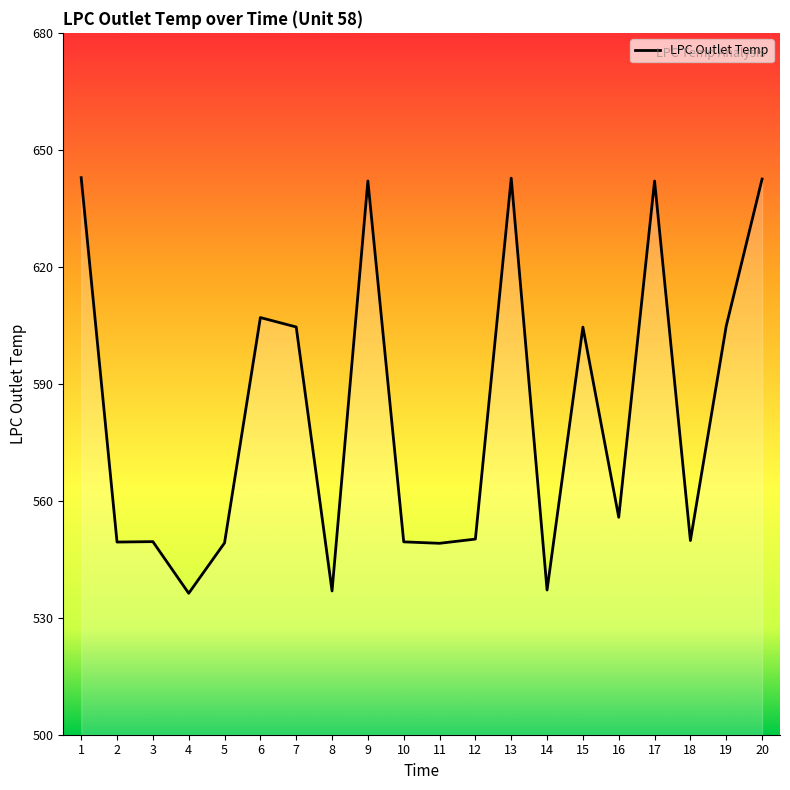

Is it true that the value at 4 is 291.0?

False